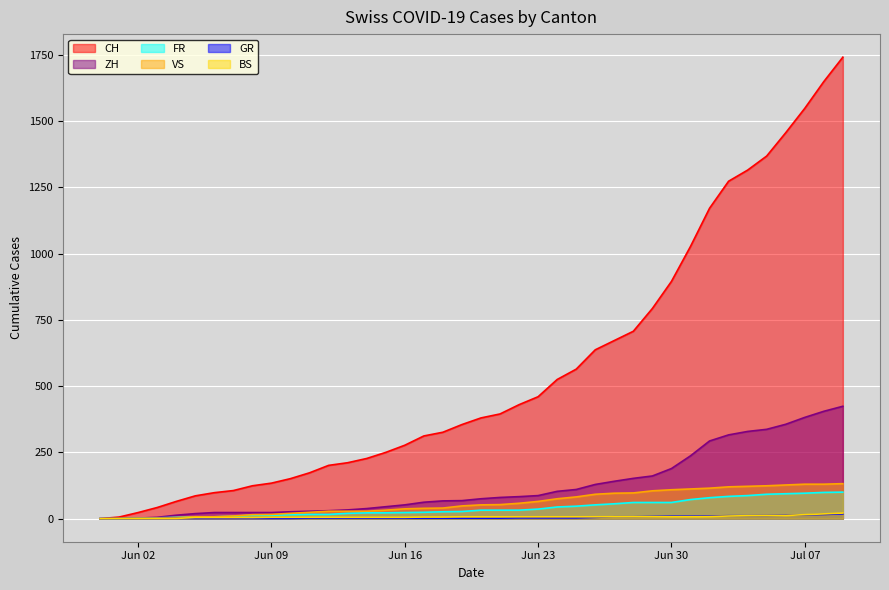

Reading right to left, list all the values displayed in this chart.

CH: 1741	1649	1548	1456	1368	1315	1273	1171	1027	895	793	707	672	637	564	525	460	430	395	380	355	326	312	277	250	227	211	201	173	151	134	124	106	98	86	65	42	23	6	0
ZH: 424	405	382	356	337	329	316	293	237	189	161	152	141	129	110	103	87	83	80	75	68	67	62	52	45	38	33	30	28	26	23	23	23	23	19	13	5	2	0	0
FR: 100	99	96	94	92	87	84	79	72	61	61	61	56	52	47	44	36	32	32	32	27	26	24	23	22	22	20	16	16	15	13	13	9	7	7	5	3	2	0	0
VS: 132	130	130	127	124	122	120	115	112	109	105	97	96	92	82	75	65	58	53	52	48	40	39	37	32	28	28	28	24	20	16	15	10	7	7	4	2	2	1	0
GR: 18	16	14	13	12	11	11	10	9	9	8	7	7	5	3	3	3	3	2	2	2	2	2	2	2	2	2	2	2	1	1	1	1	1	1	1	1	0	0	0
BS: 21	18	15	12	12	11	10	8	7	7	7	7	7	7	7	7	7	7	7	7	7	6	6	5	5	5	5	5	5	5	5	4	4	4	4	1	1	0	0	0